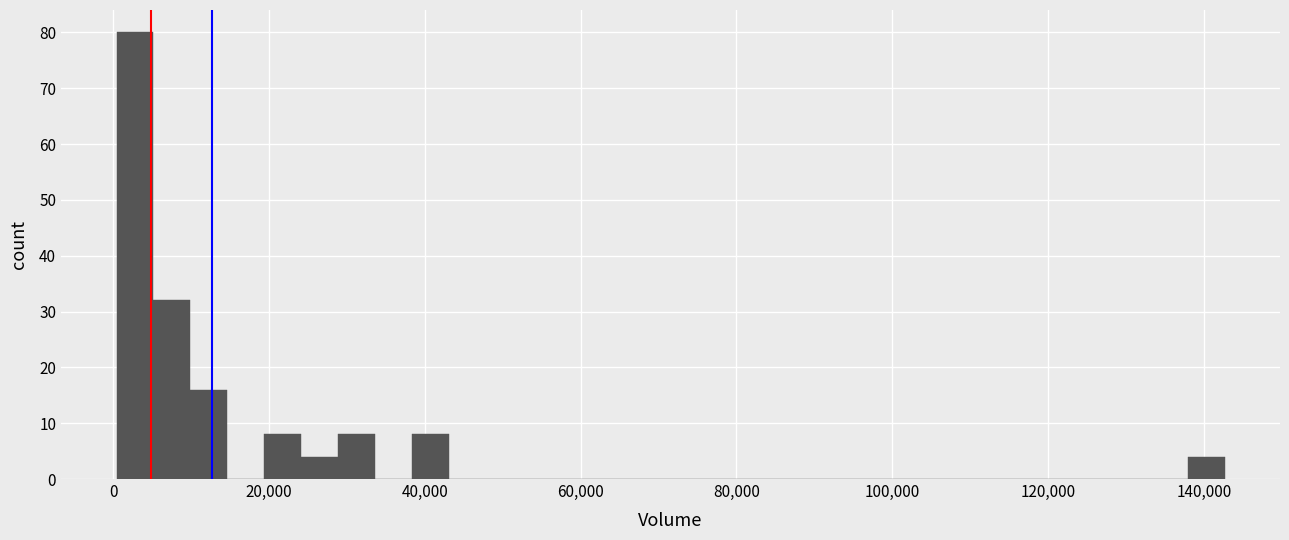

Read against the x-axis, roughly where is the centre of the tallest bar?

2000